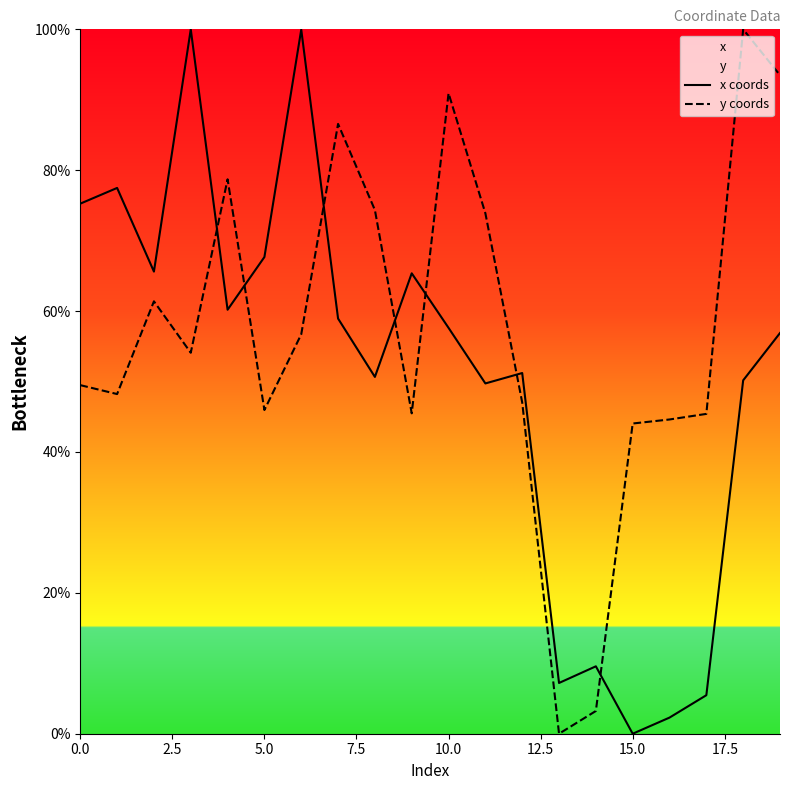

True or false: x coords has a value of 29.5 at 10.0.

False